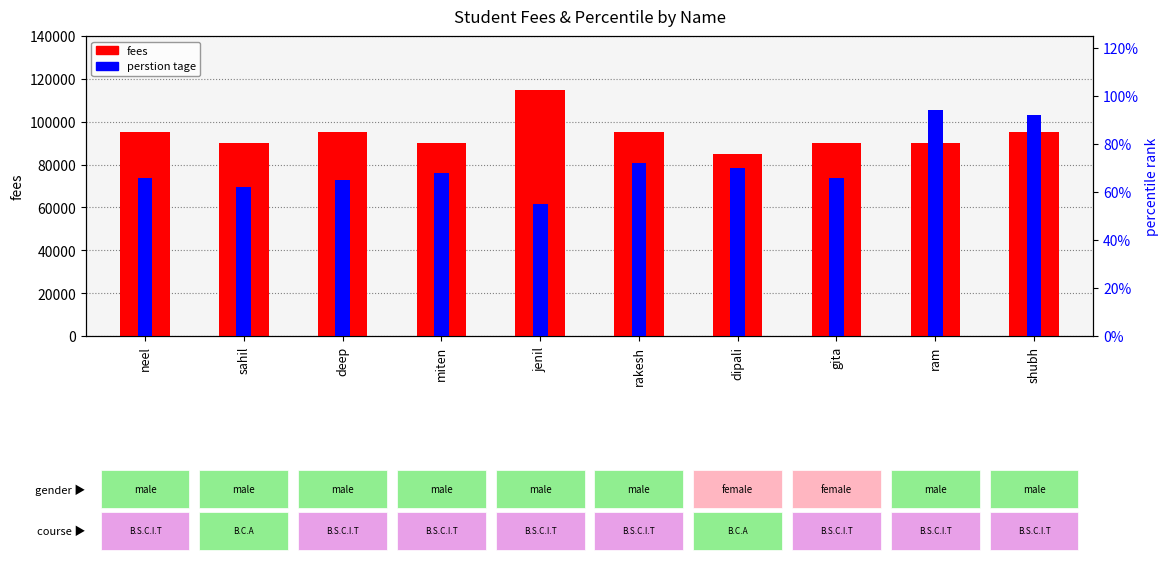

True or false: perstion tage has a value of 0.7 at dipali.

True